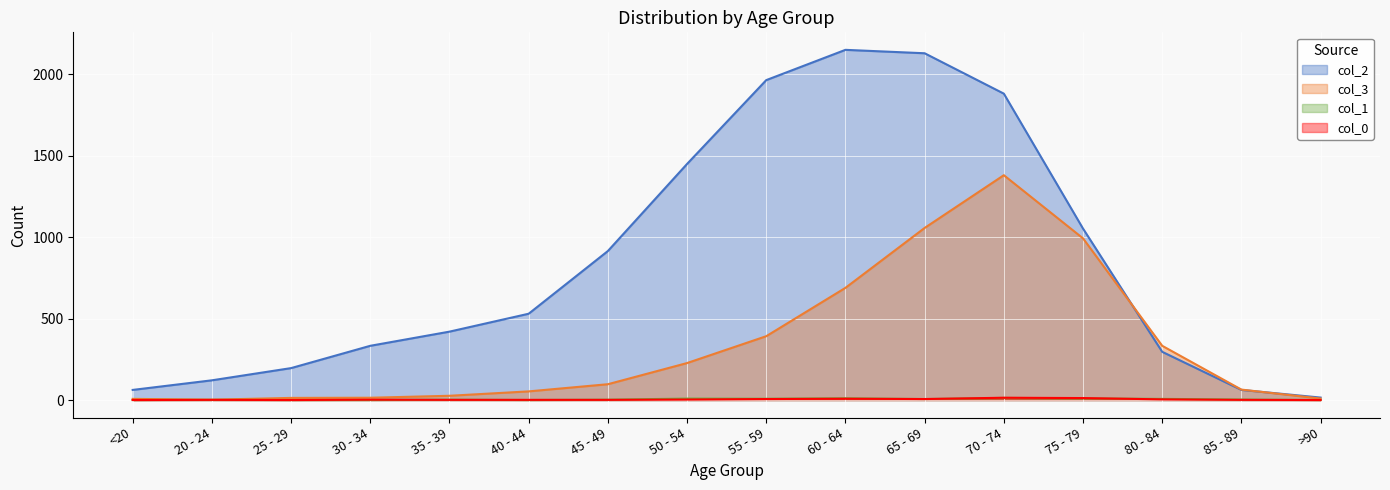

How many times do col_0 and col_1 cross each other?

4